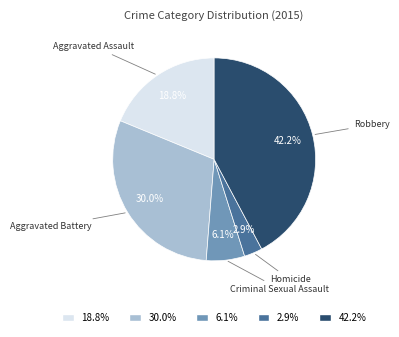

Which slice is the smallest?

2.9%